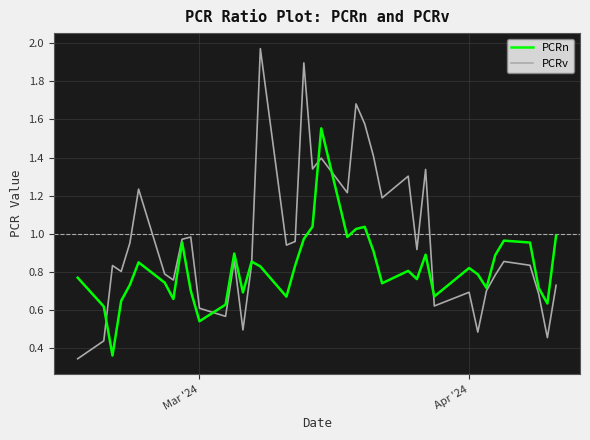

Which series has the largest total across all categories?

PCRv